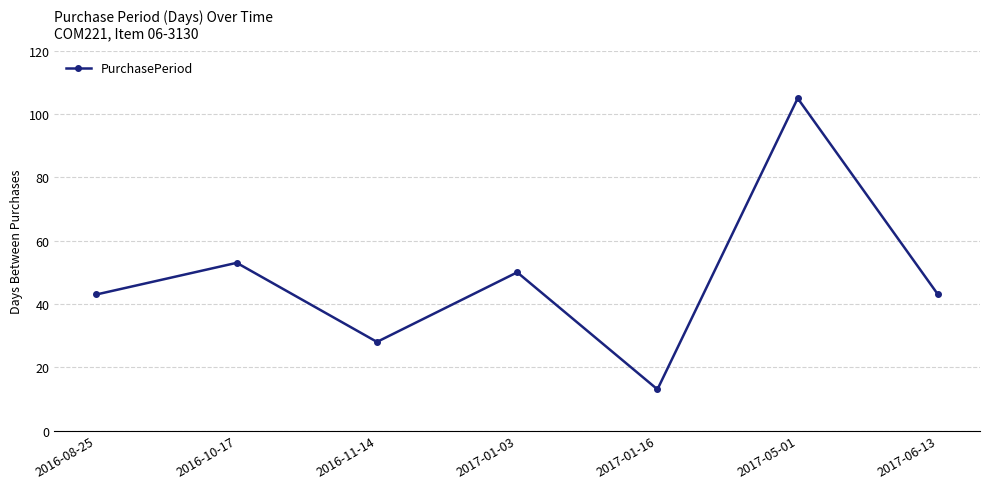

At which category does the data reach its first local valley?

2016-11-14